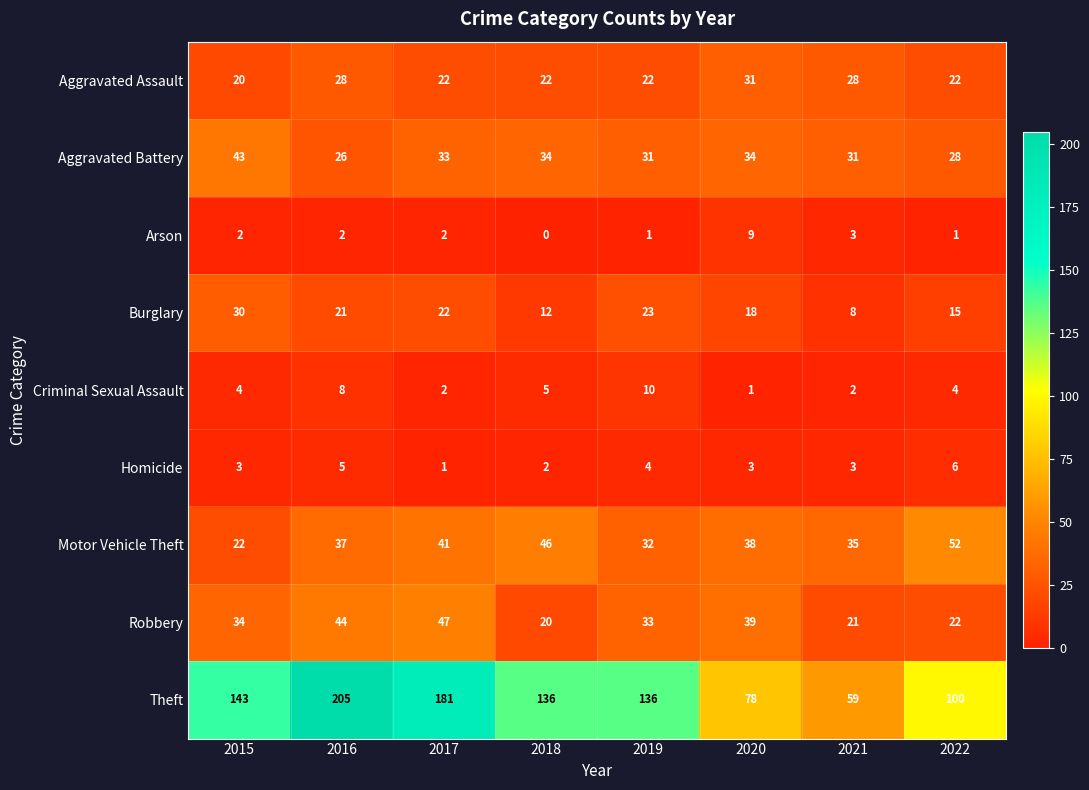

List the series in order of their peak value, highest first.

Theft, Motor Vehicle Theft, Robbery, Aggravated Battery, Aggravated Assault, Burglary, Criminal Sexual Assault, Arson, Homicide